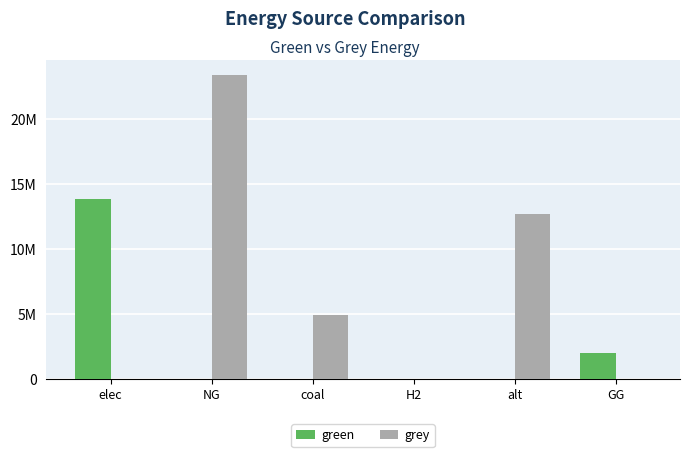

What are all the series names shown in the legend?

green, grey